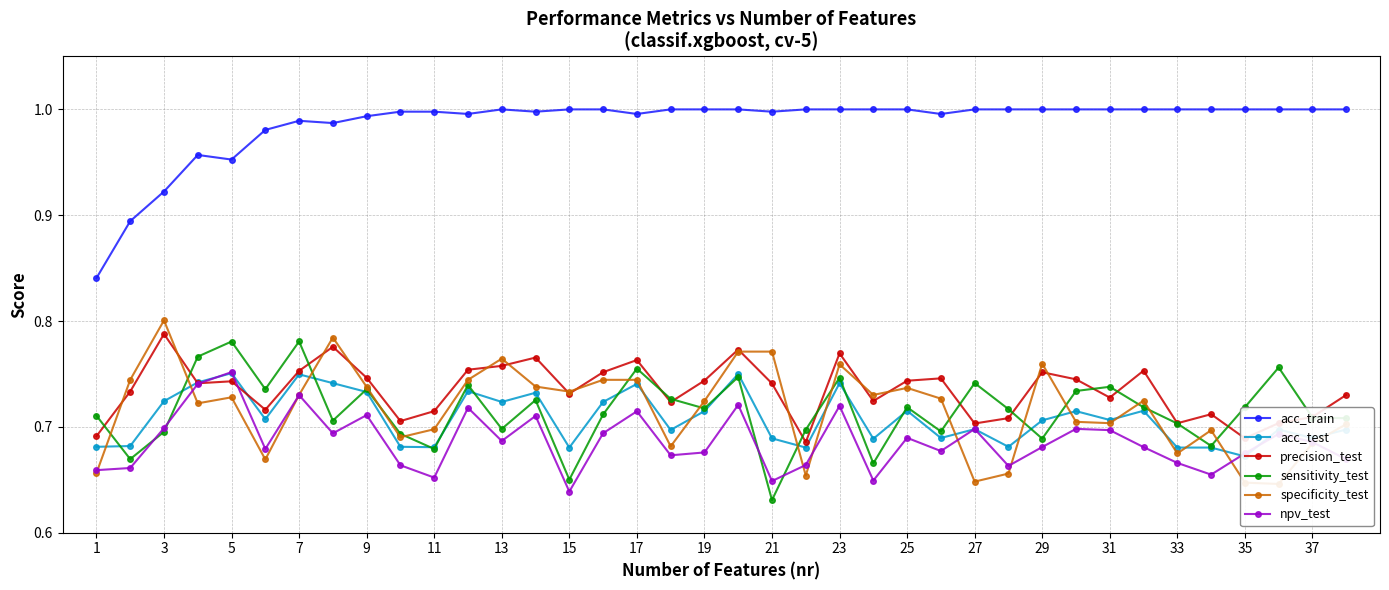

At which label is sensitivity_test closest to 0?

21